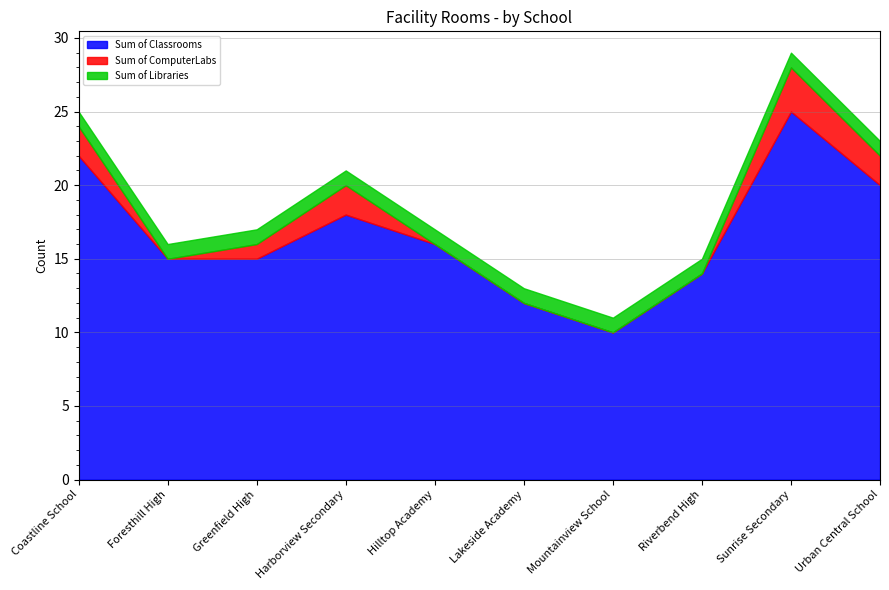

How many series are shown in this chart?

3